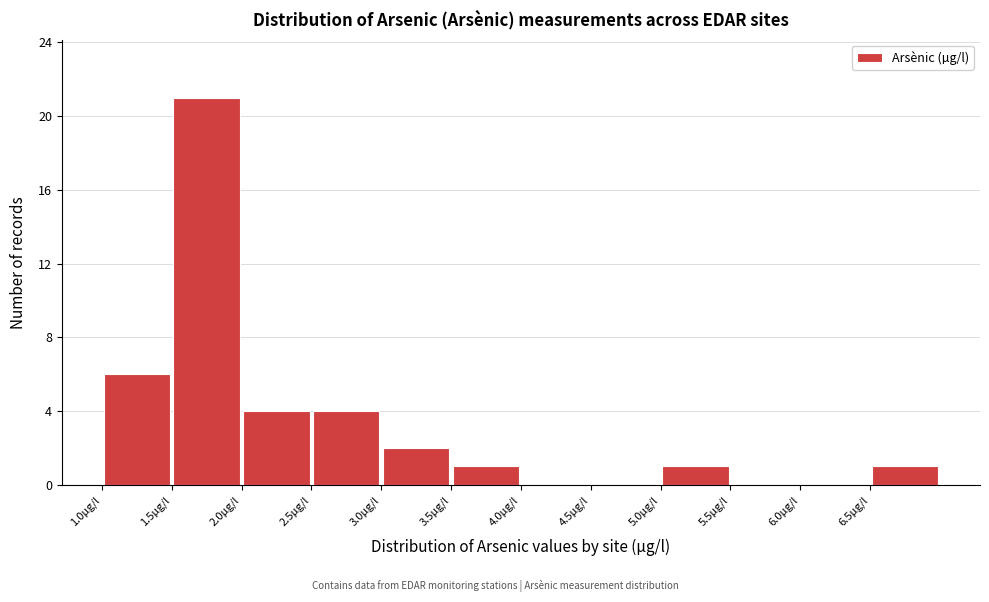

Reading left to right, transcribe this chart: for each bar, give the range it covers on the x-axis and its height. The values are not printed on the chart, so give them approximately, as read against the axis.

1.0 to 1.5: 6
1.5 to 2.0: 21
2.0 to 2.5: 4
2.5 to 3.0: 4
3.0 to 3.5: 2
3.5 to 4.0: 1
4.0 to 4.5: 0
4.5 to 5.0: 0
5.0 to 5.5: 1
5.5 to 6.0: 0
6.0 to 6.5: 0
6.5 to 7.0: 1